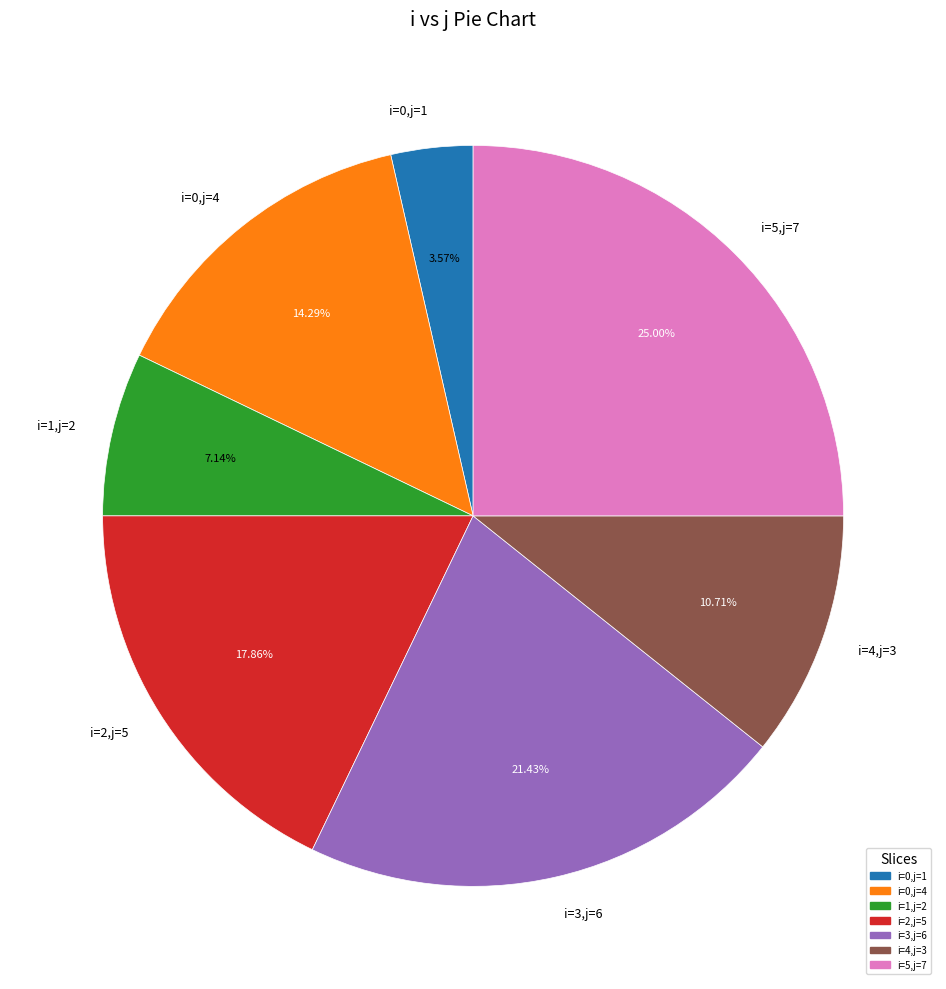

Which has a higher value, i=4,j=3 or i=5,j=7?

i=5,j=7